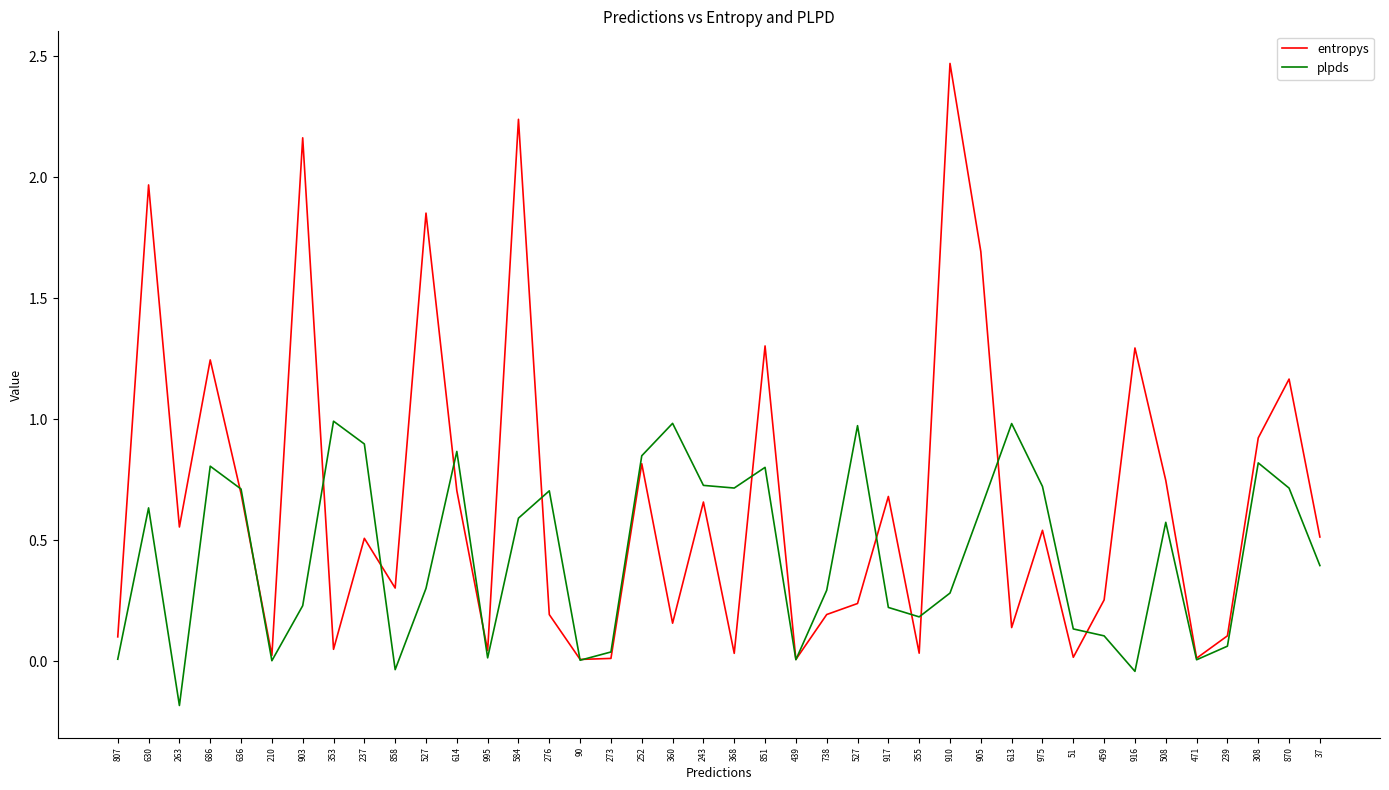

List the labels in order of plpds value, smallest first.

263, 916, 858, 210, 90, 471, 439, 807, 995, 273, 239, 459, 51, 355, 917, 903, 910, 738, 527, 37, 508, 584, 905, 630, 276, 636, 870, 368, 975, 243, 851, 686, 308, 252, 614, 237, 527, 613, 360, 353